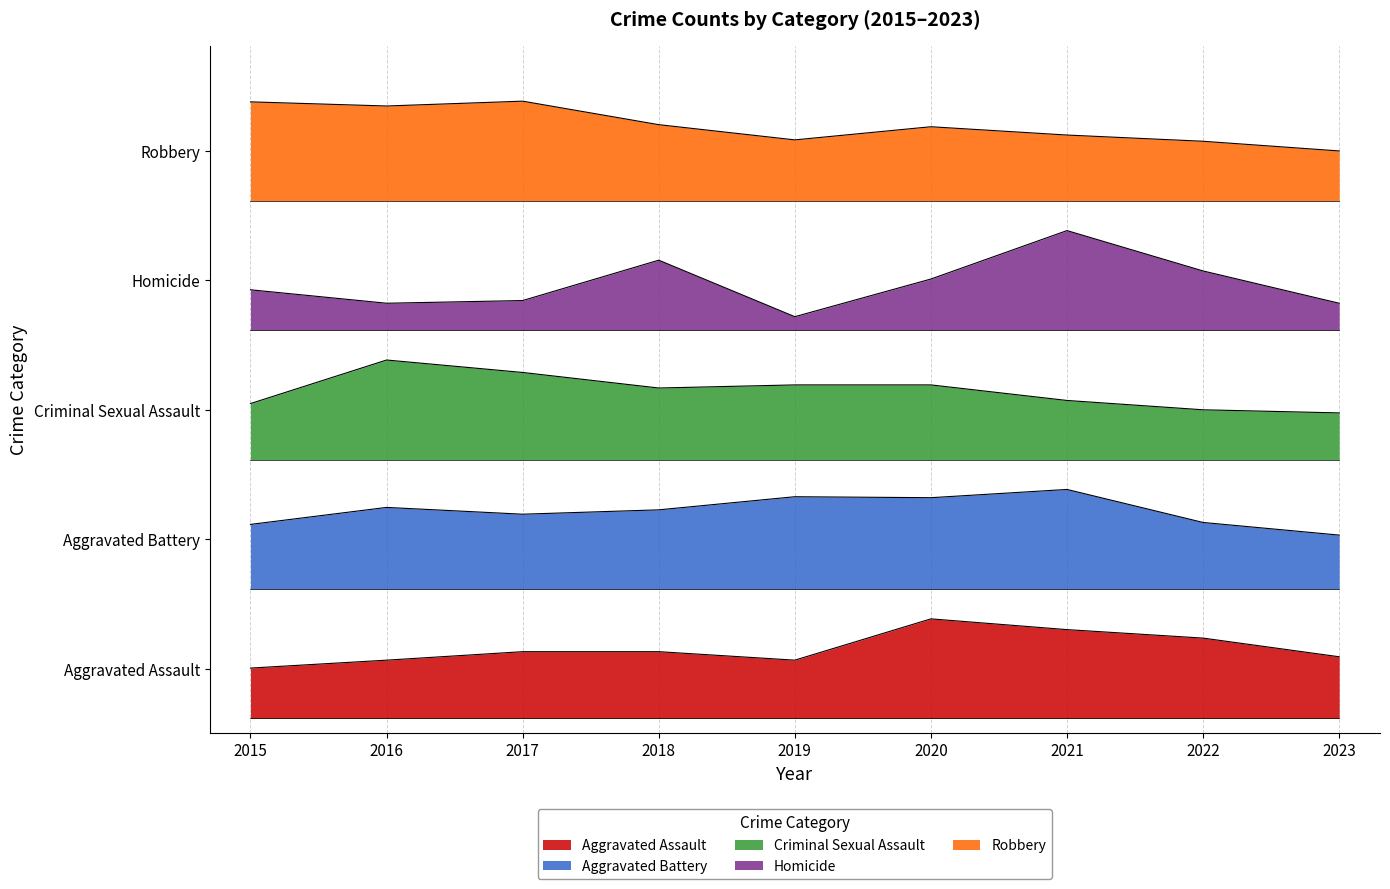

What is the value of the Aggravated Assault point at the 2nd from the left?

117.0